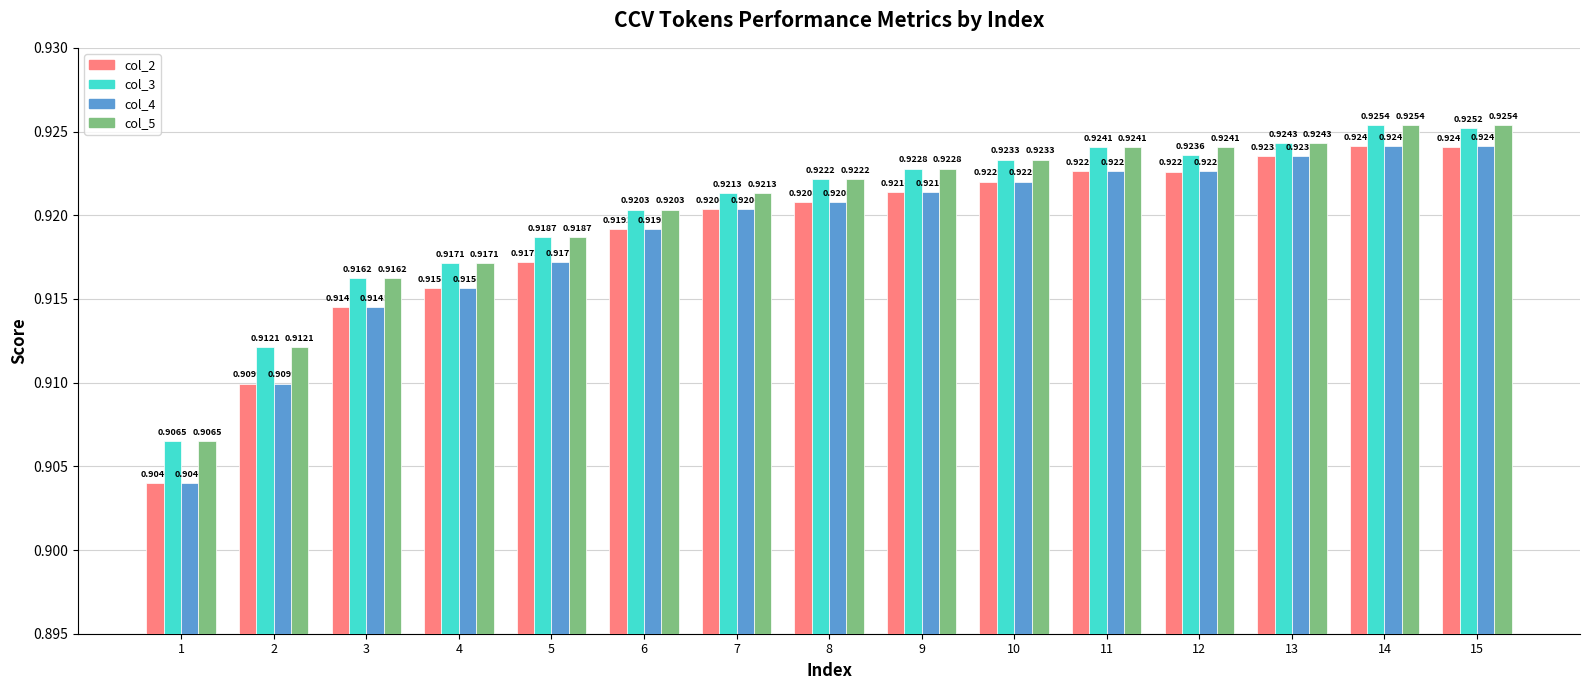

Count the col_2 values in the range 0 to 1.

15